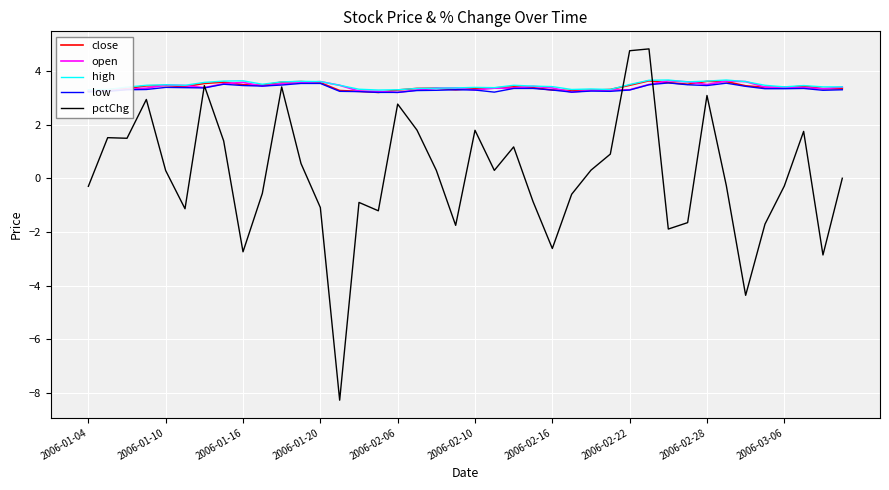

What is the lowest value of the open series?

3.2